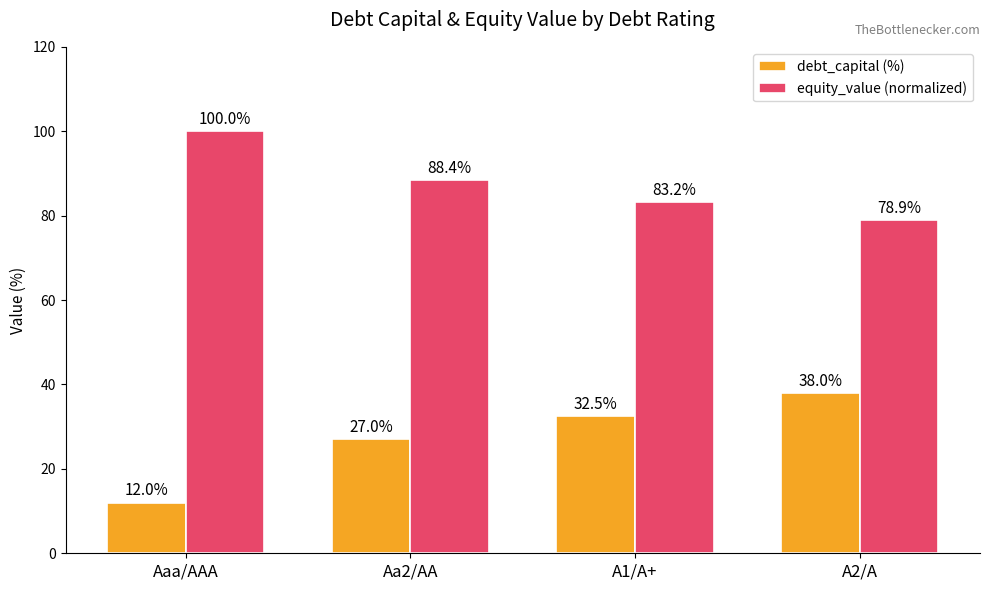

Which series has the widest spread of values?

debt_capital (%)